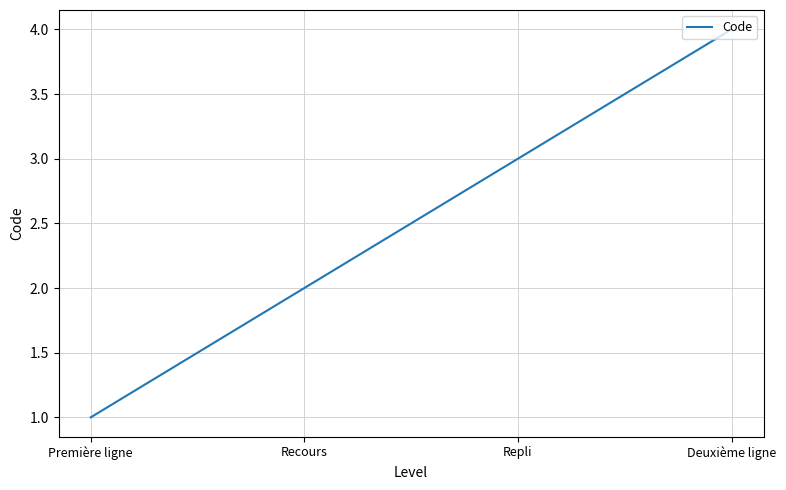

Rank the categories by value from lowest to highest.

Première ligne, Recours, Repli, Deuxième ligne